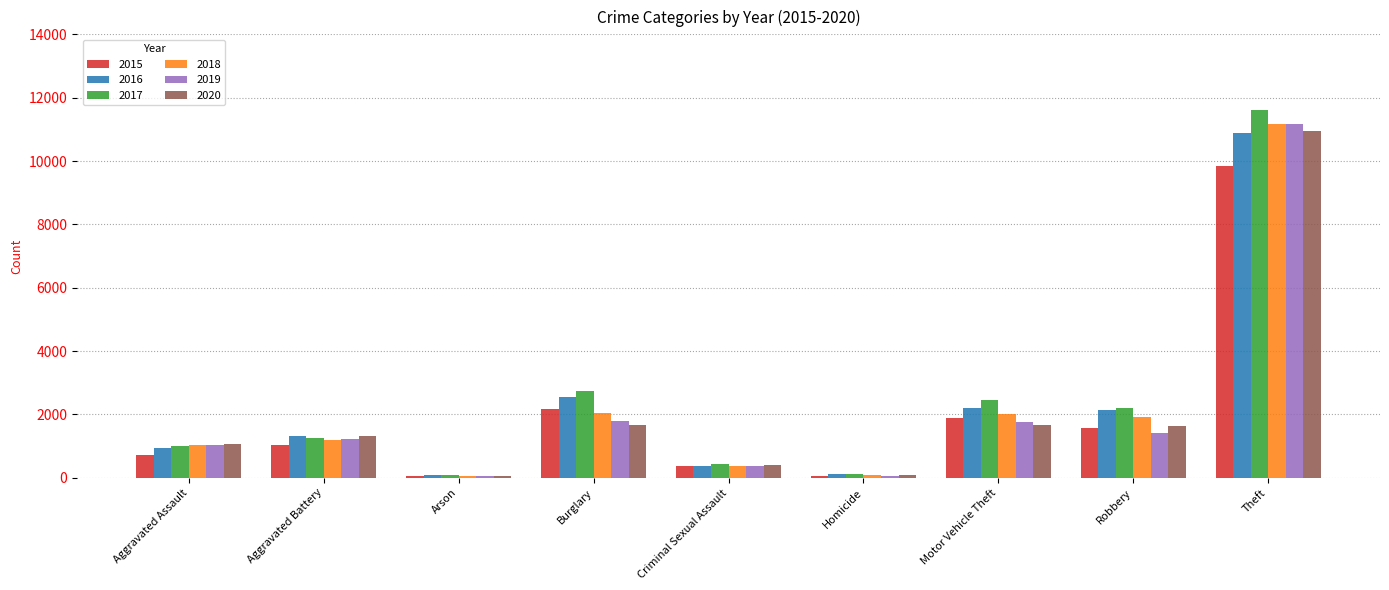

The 2018 series shows 1364 at Motor Vehicle Theft. True or false?

False